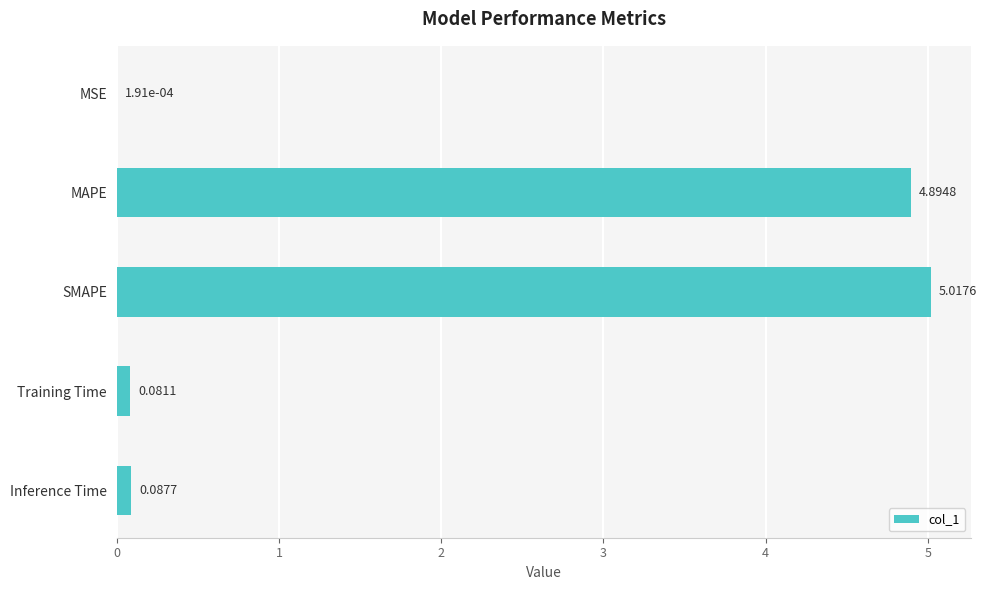

What is the sum of the values at MAPE and SMAPE?

9.9